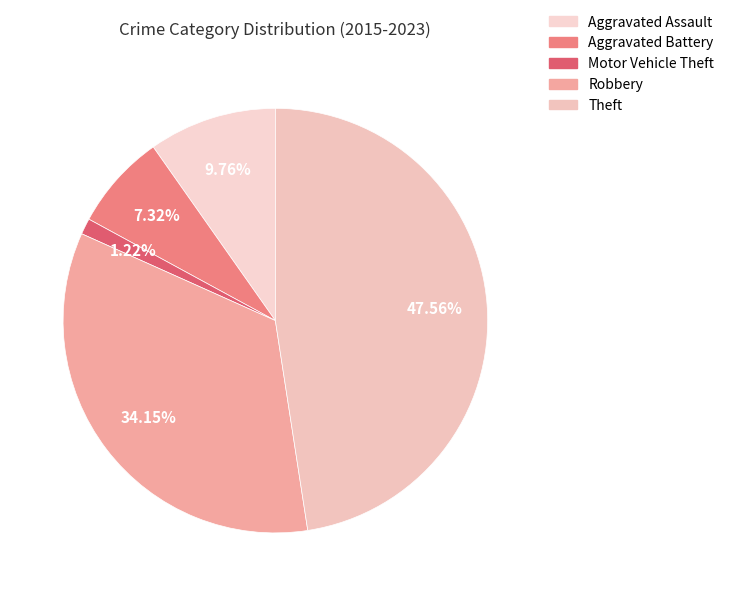

Which slice is the largest?

Theft